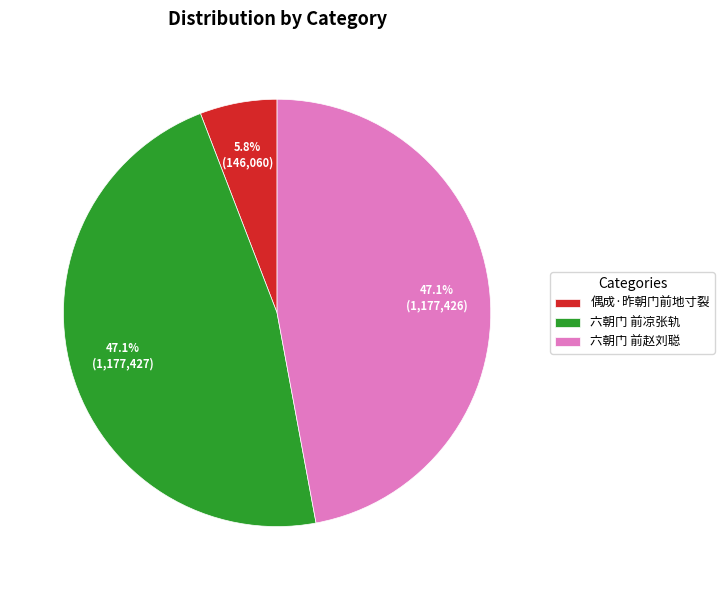

Which category has the smallest portion of the pie?

偶成·昨朝门前地寸裂